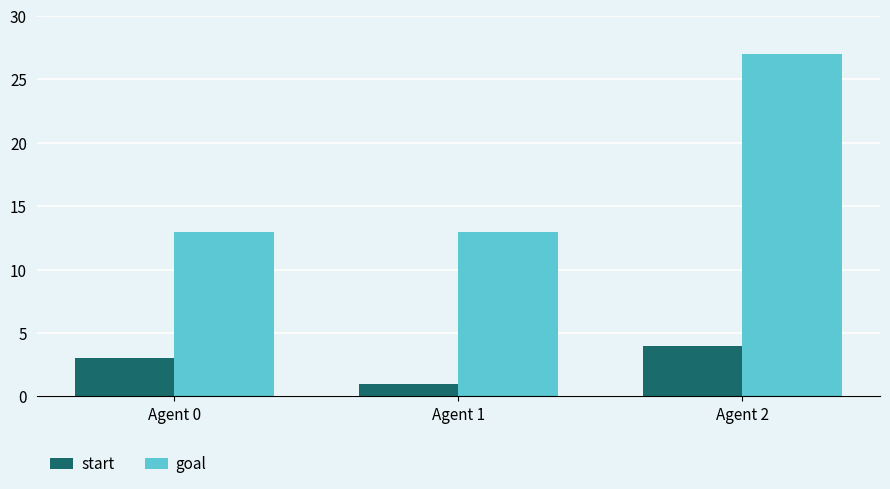

Reading right to left, extract all data points from this chart.

start: Agent 2=4	Agent 1=1	Agent 0=3
goal: Agent 2=27	Agent 1=13	Agent 0=13